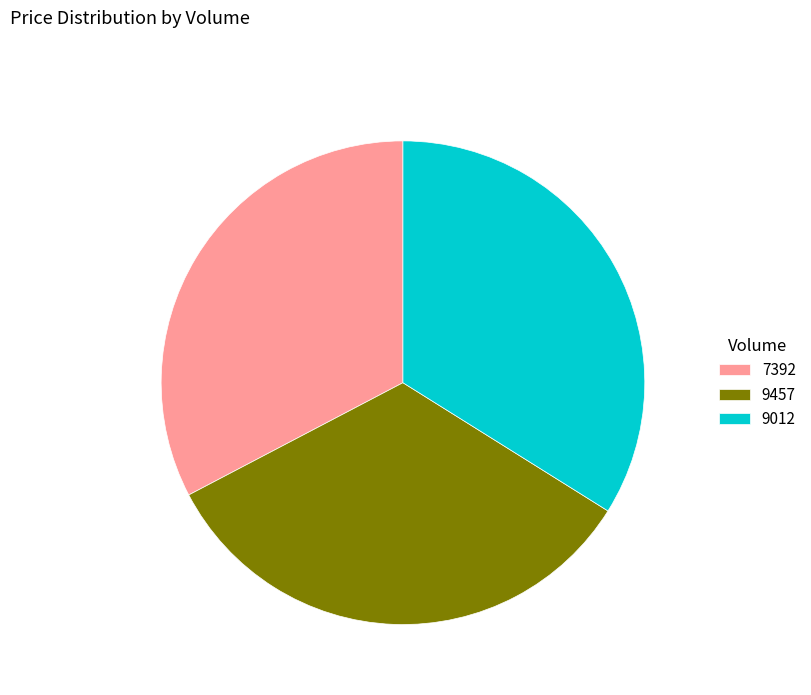

What is the ratio of the value at 9457 to the value at 7392?

1.0